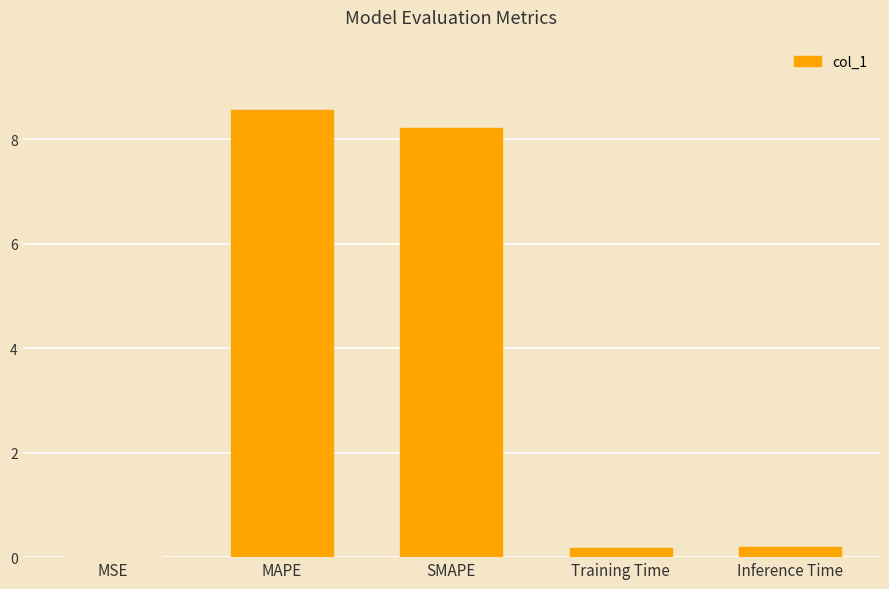

The chart shows a value of 3.0 at MAPE. True or false?

False